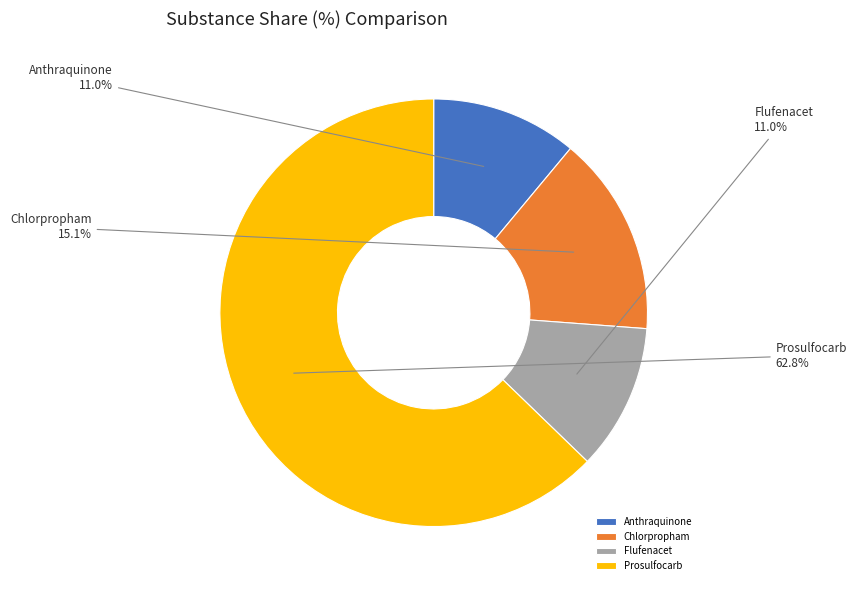

To the nearest percent, what percentage of the pie is Prosulfocarb?

63%